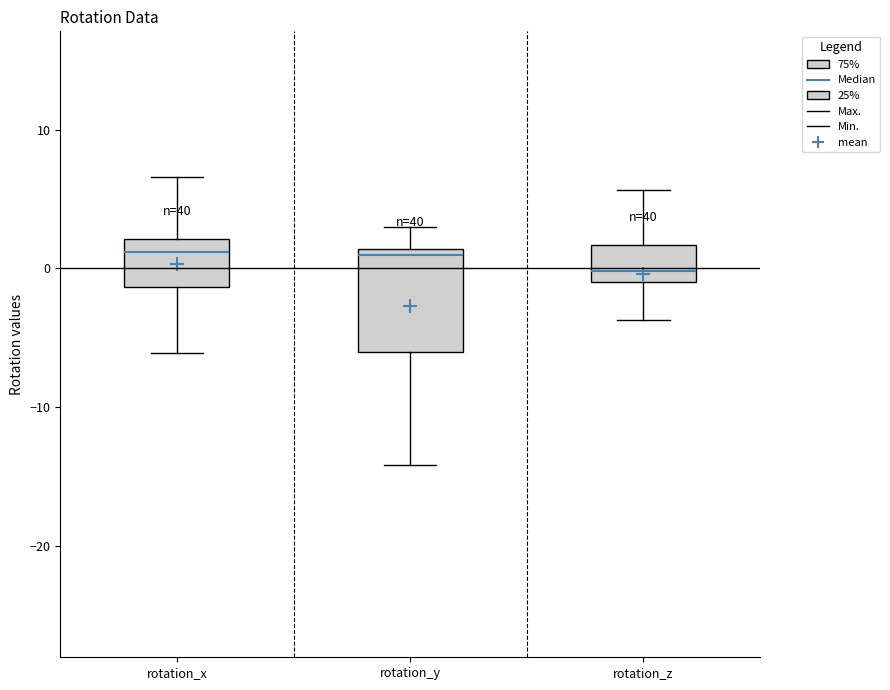

Reading left to right, transcribe this box plot: for each box, give where its median line is, the range the box spans, and where its two whiskers end, as read against the y-axis. The values are not printed on the chart, so give them approximately, as read against the axis.

rotation_x: median 1, box -1 to 2, whiskers -6 to 7
rotation_y: median 1 (just below the box's upper edge), box -6 to 1, whiskers -14 to 3
rotation_z: median 0, box -1 to 2, whiskers -4 to 6